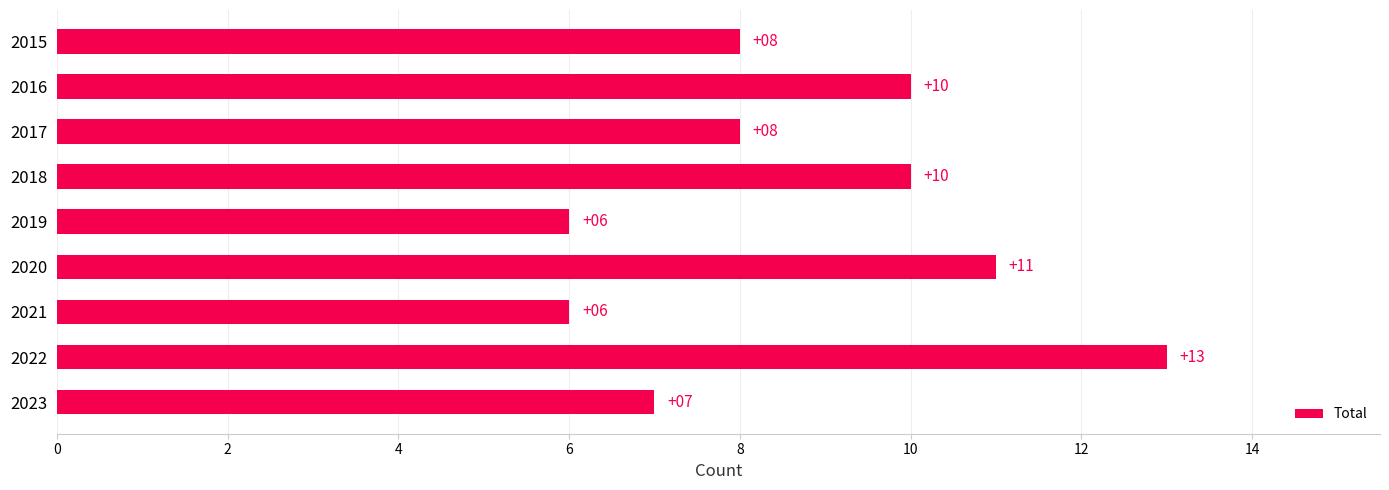

What is the maximum value shown in the chart?

13